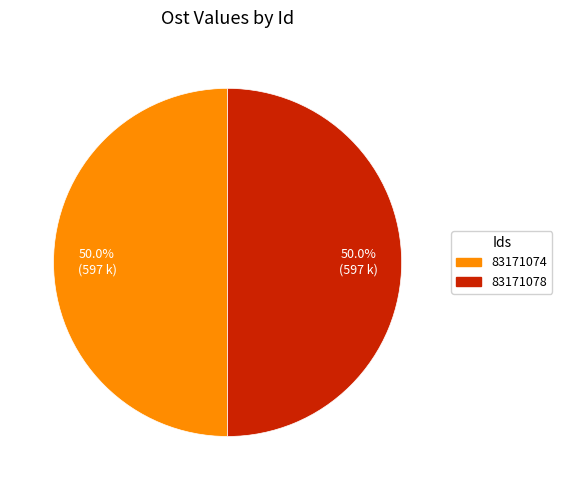

How much of the chart is everything except 83171078?

50.0%